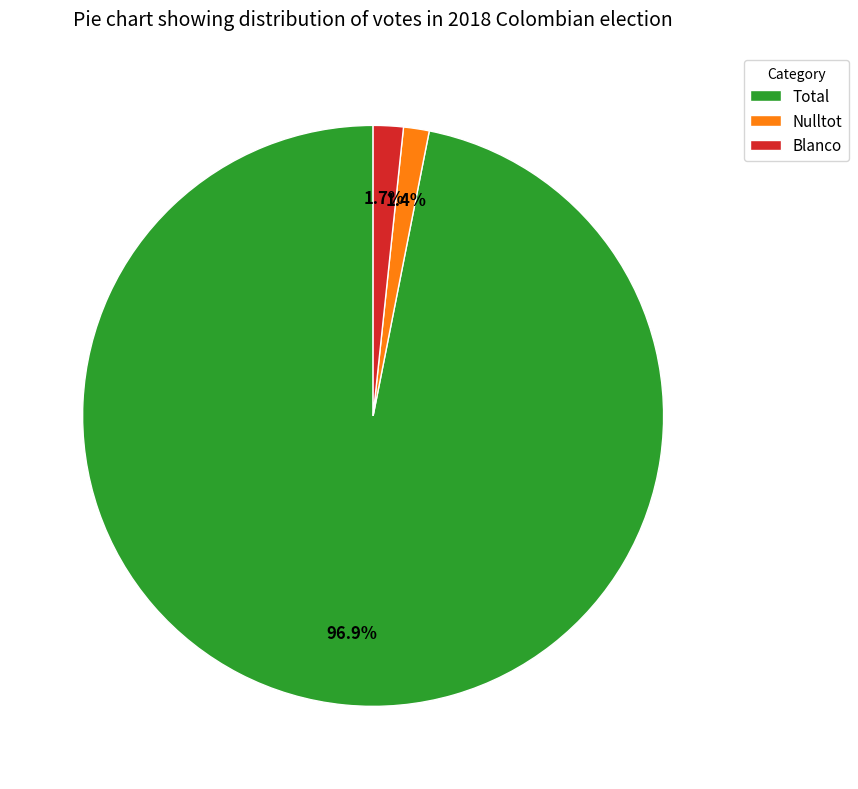

To the nearest percent, what percentage of the pie is Blanco?

2%